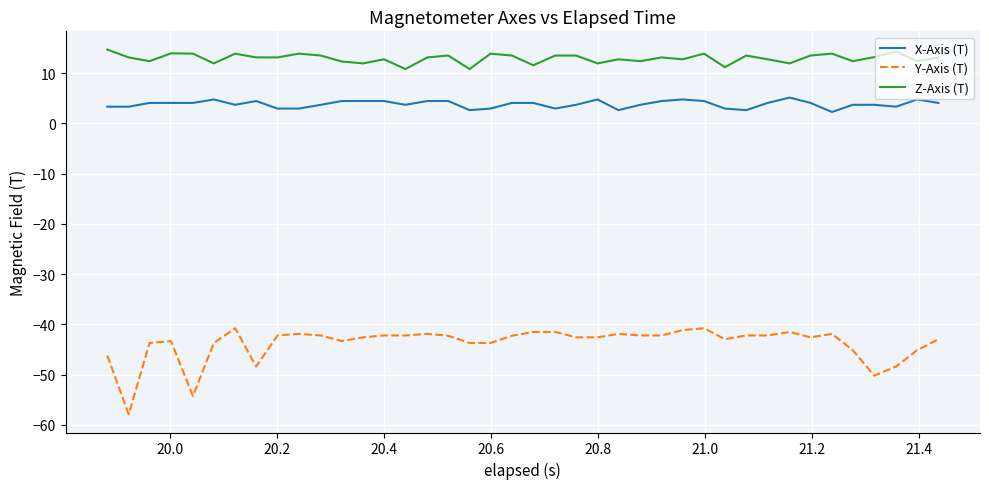

What is the maximum value shown in the chart?

14.7